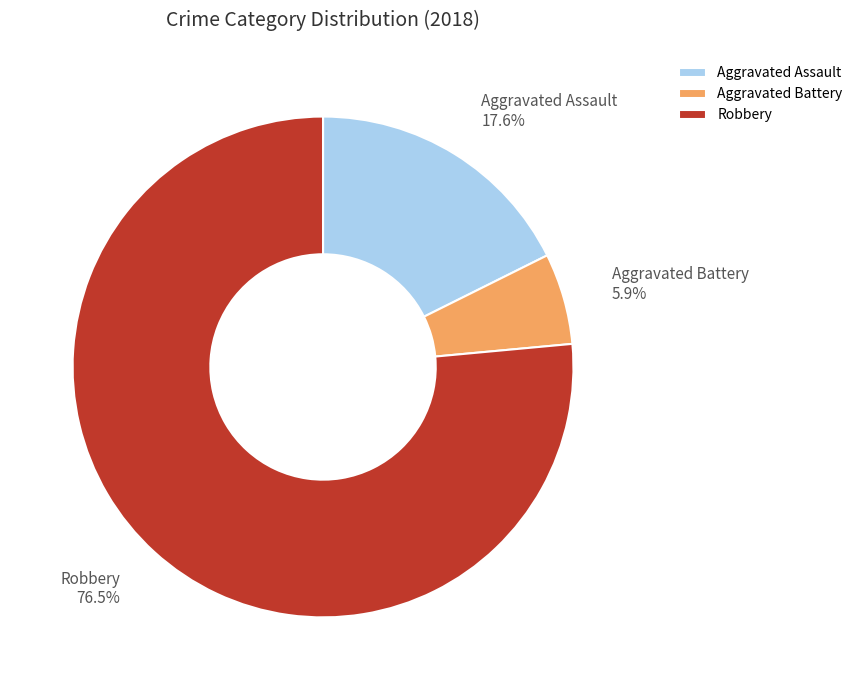

To the nearest percent, what is the combined percentage of Aggravated Assault and Robbery?

94%